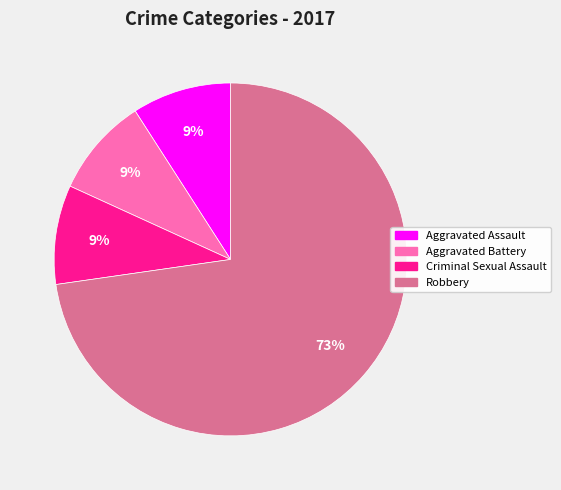

How many segments does this pie chart have?

4